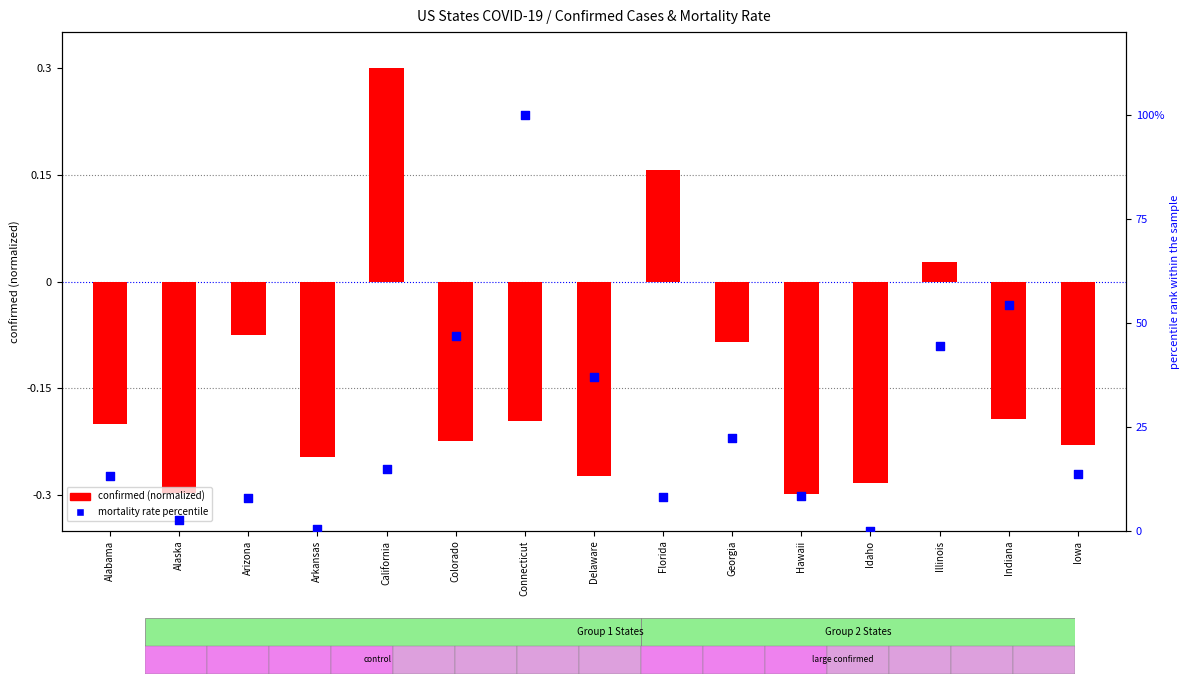

Which series contains the lowest Y value?

confirmed (normalized)